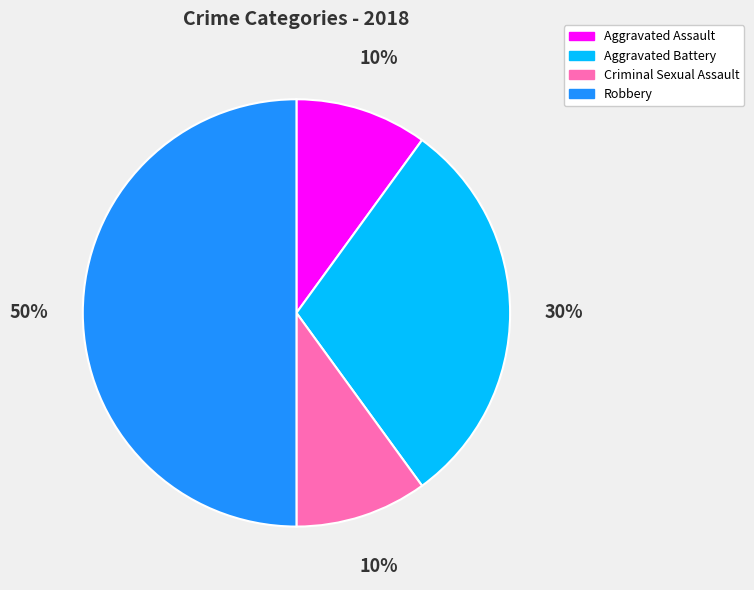

Between Aggravated Battery and Robbery, which is larger?

Robbery